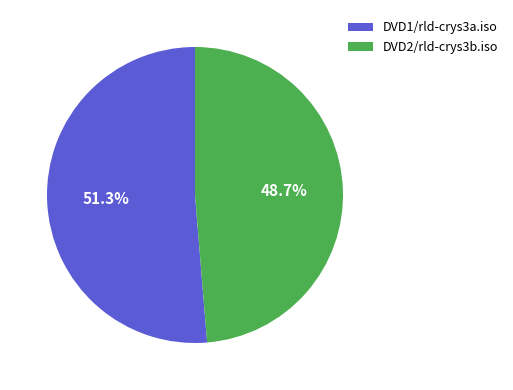

Which has a higher value, DVD1/rld-crys3a.iso or DVD2/rld-crys3b.iso?

DVD1/rld-crys3a.iso